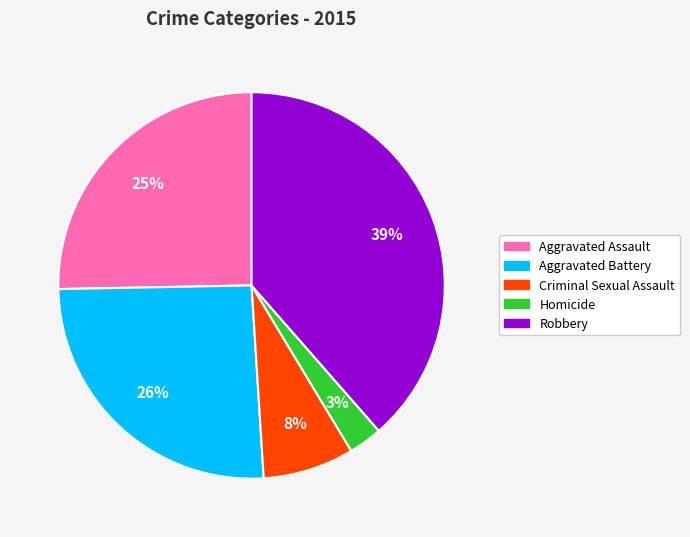

To the nearest percent, what is the difference between the Robbery and Aggravated Battery slice percentages?

13%